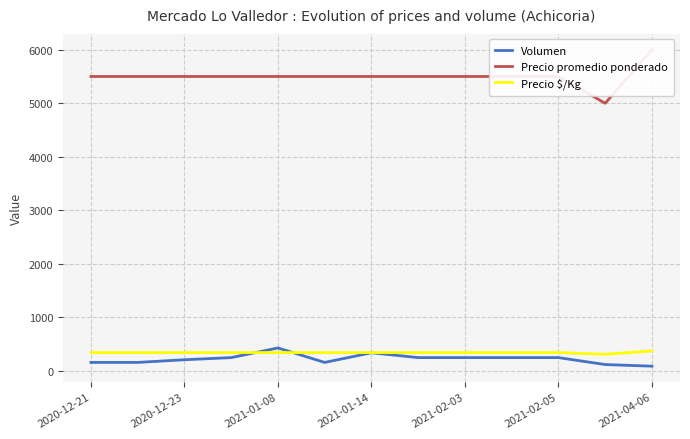

What position from the left is 7?

8